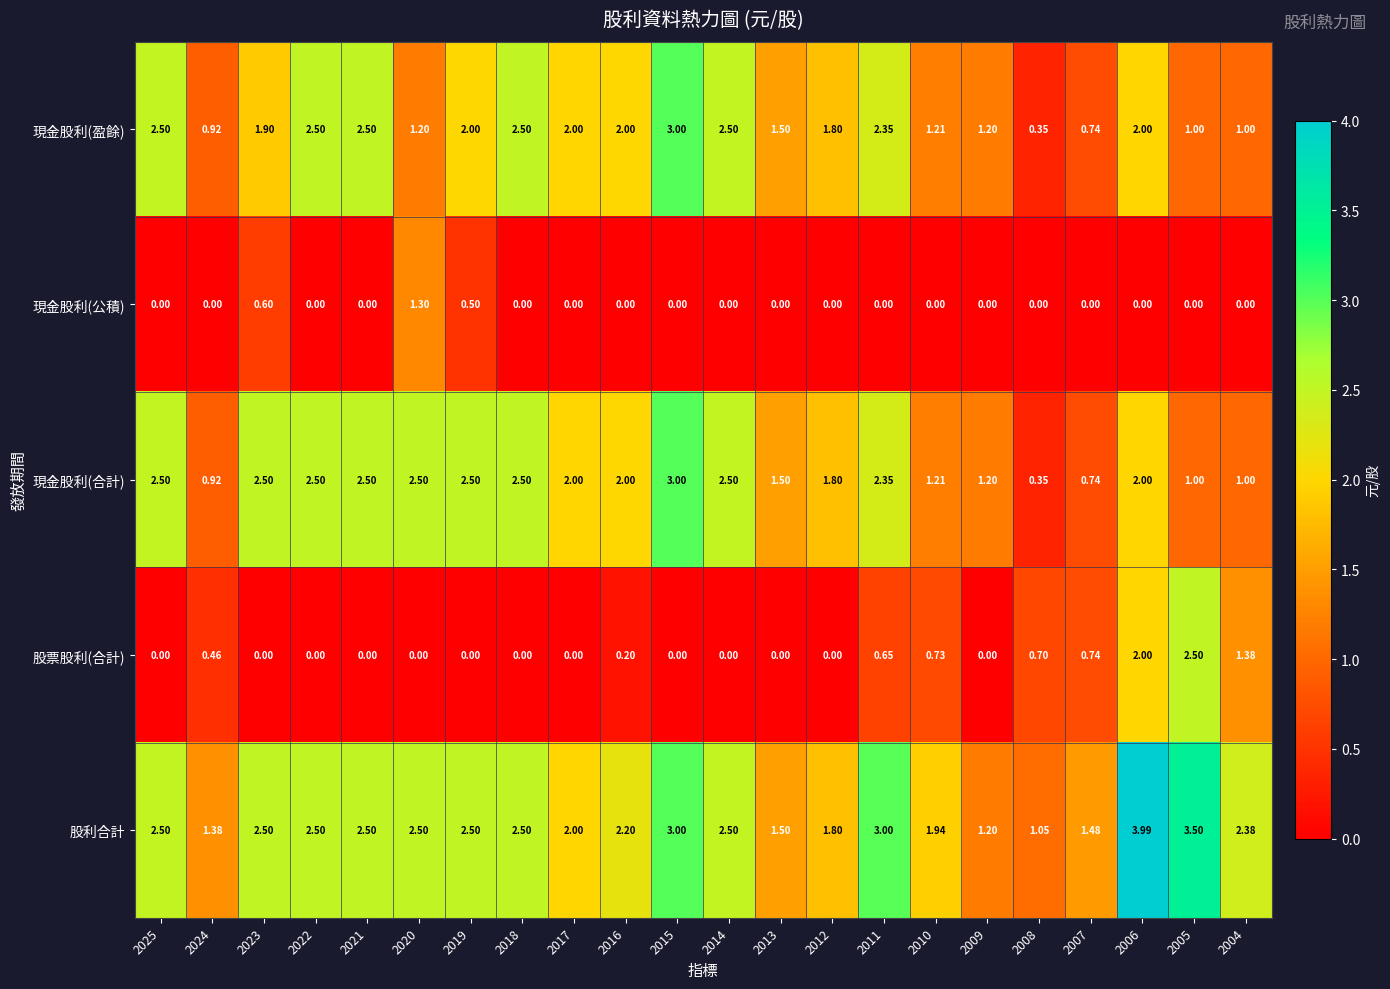

Between 2009 and 2004, which series saw the biggest shift?

股票股利(合計)